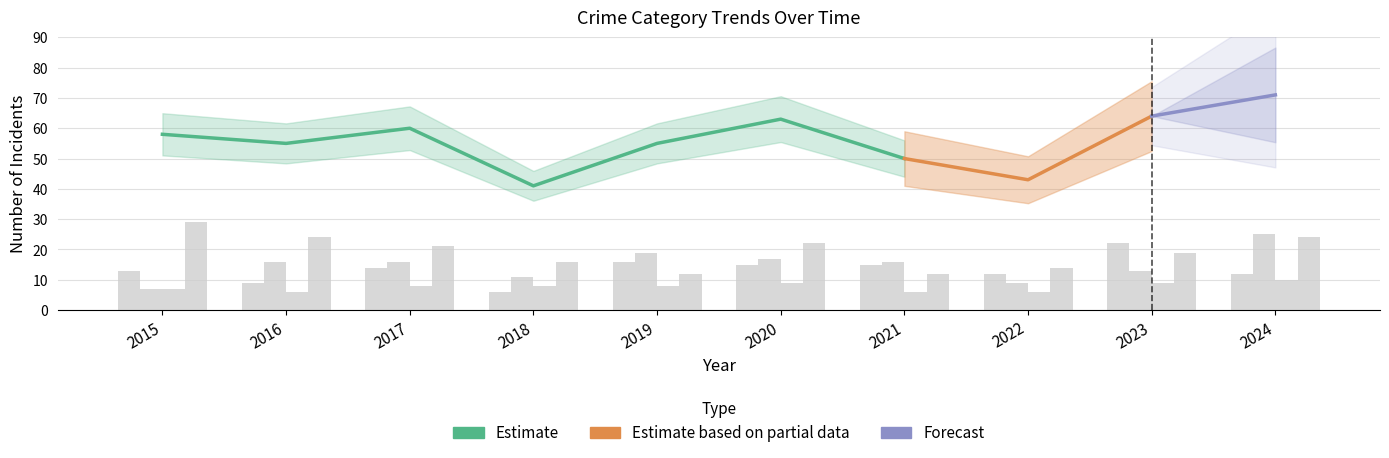

Read the Robbery value at 2017, to the nearest 10.

20